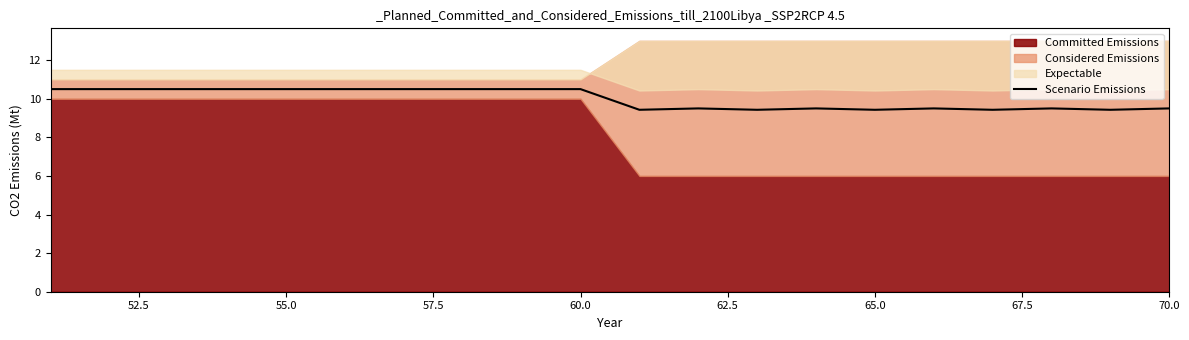

What is the maximum value for Scenario Emissions?

10.5